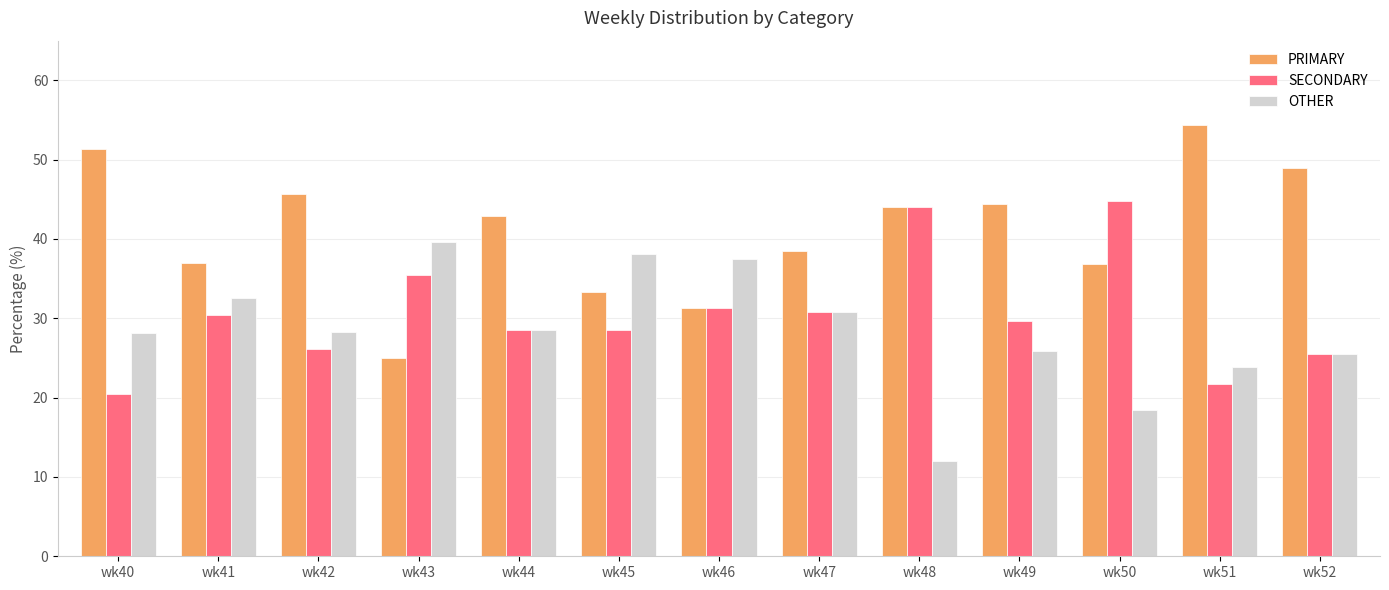

The value of PRIMARY at wk50 is 11.3. True or false?

False